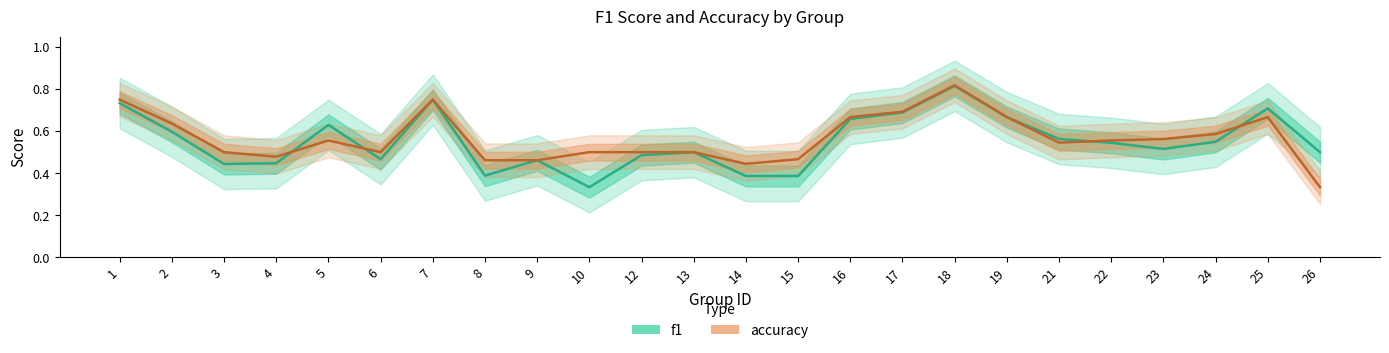

Which series has the widest spread of values?

accuracy